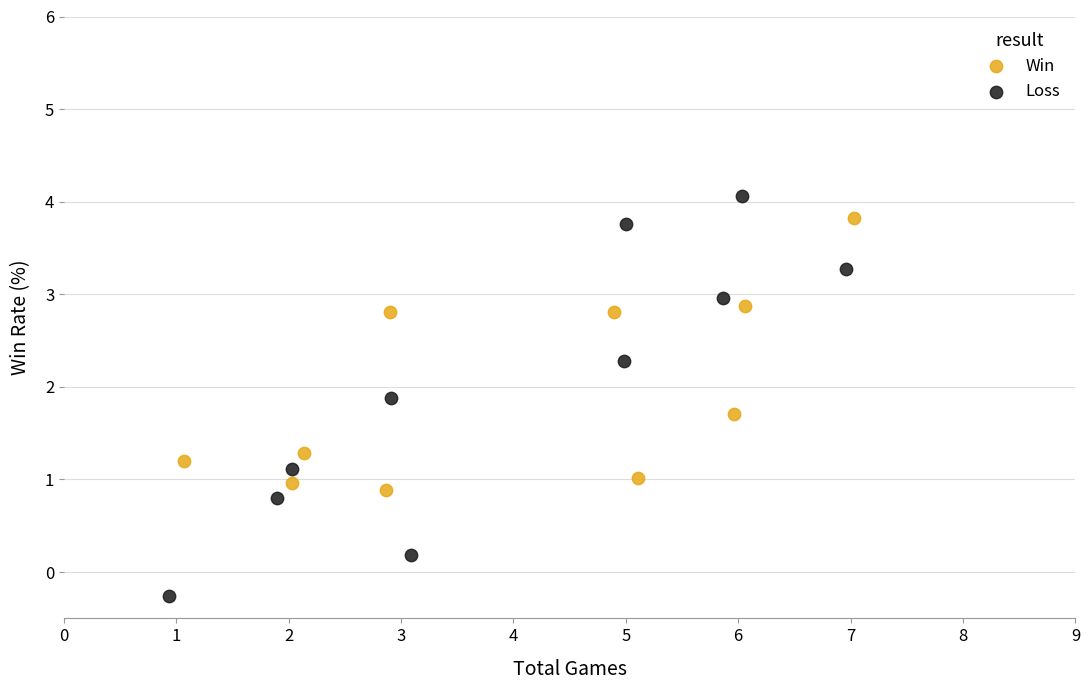

Which series has the largest Y range (max minus min)?

Loss